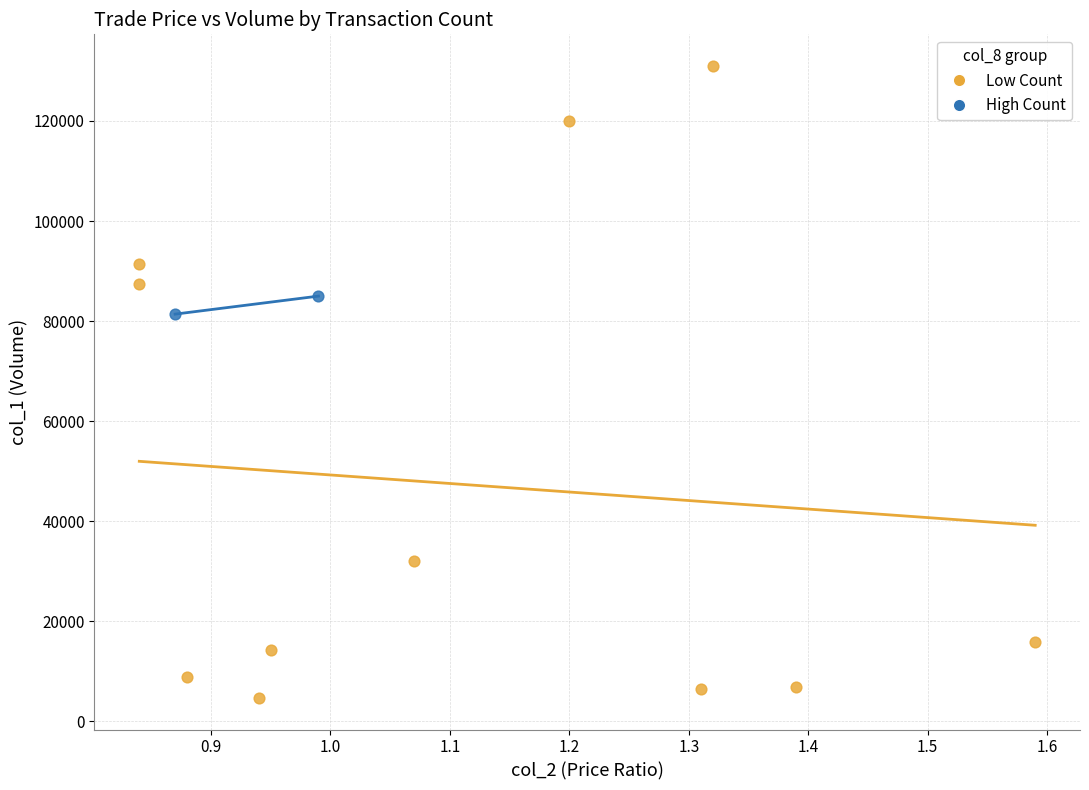

What are all the series names shown in the legend?

Low Count, High Count